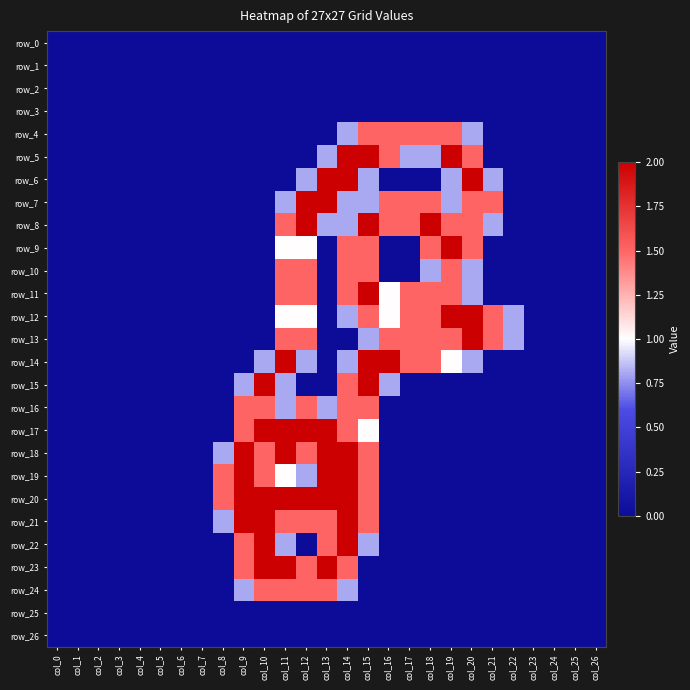

The row_23 series shows 0.7 at col_19. True or false?

False